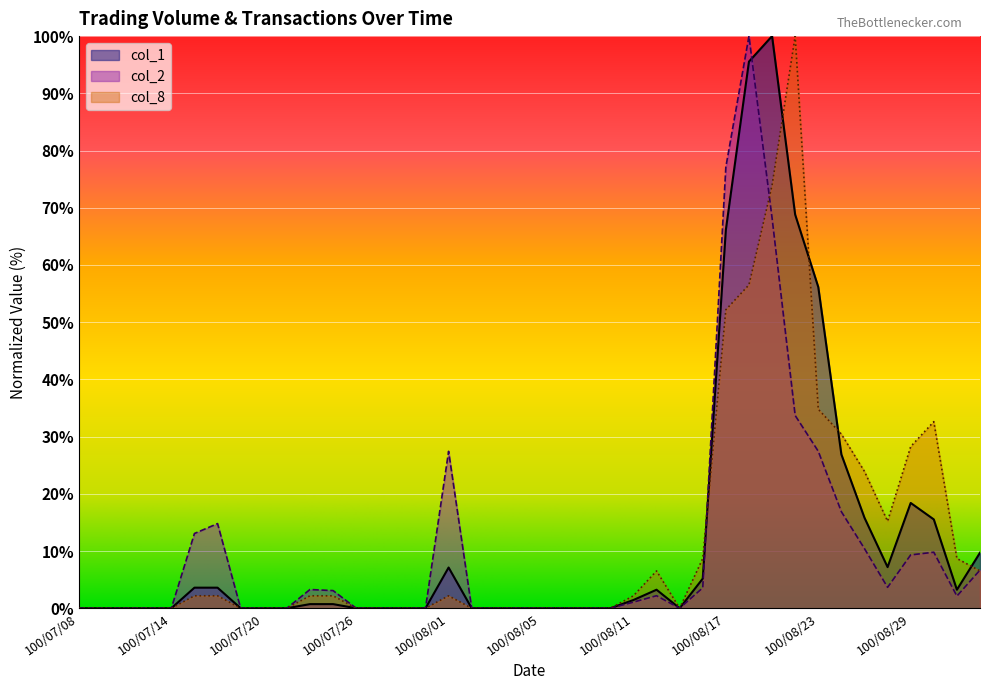

What are all the series names shown in the legend?

col_1, col_2, col_8